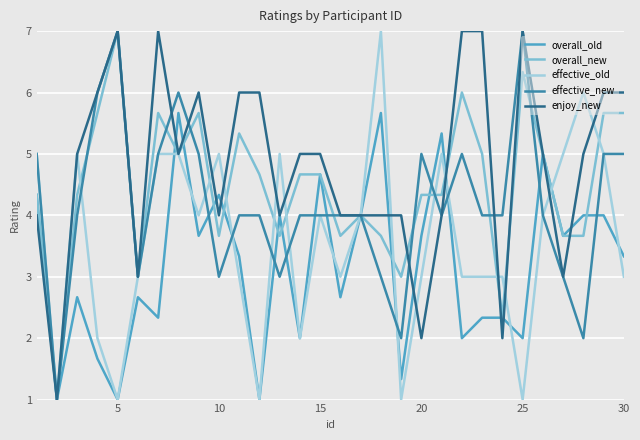

Reading left to right, what are all the values shown in this chart?

overall_old: 4.3	1.0	2.7	1.7	1.0	2.7	2.3	5.7	3.7	4.3	3.3	1.0	4.0	2.0	4.7	2.7	4.0	5.7	1.3	3.7	5.3	2.0	2.3	2.3	2.0	5.0	3.7	4.0	4.0	3.3
overall_new: 4.3	1.0	4.3	5.7	7.0	3.0	5.7	5.0	5.7	3.7	5.3	4.7	3.7	4.7	4.7	3.7	4.0	3.7	3.0	4.3	4.3	6.0	5.0	2.3	6.3	5.0	3.7	3.7	5.7	5.7
effective_old: 5.0	1.0	5.0	2.0	1.0	3.0	5.0	5.0	4.0	5.0	3.0	1.0	5.0	2.0	4.0	3.0	4.0	7.0	1.0	3.0	5.0	3.0	3.0	3.0	1.0	4.0	5.0	6.0	5.0	3.0
effective_new: 5.0	1.0	4.0	6.0	7.0	3.0	5.0	6.0	5.0	3.0	4.0	4.0	3.0	4.0	4.0	4.0	4.0	3.0	2.0	5.0	4.0	5.0	4.0	4.0	7.0	4.0	3.0	2.0	5.0	5.0
enjoy_new: 4.0	1.0	5.0	6.0	7.0	3.0	7.0	5.0	6.0	4.0	6.0	6.0	4.0	5.0	5.0	4.0	4.0	4.0	4.0	2.0	4.0	7.0	7.0	2.0	7.0	5.0	3.0	5.0	6.0	6.0